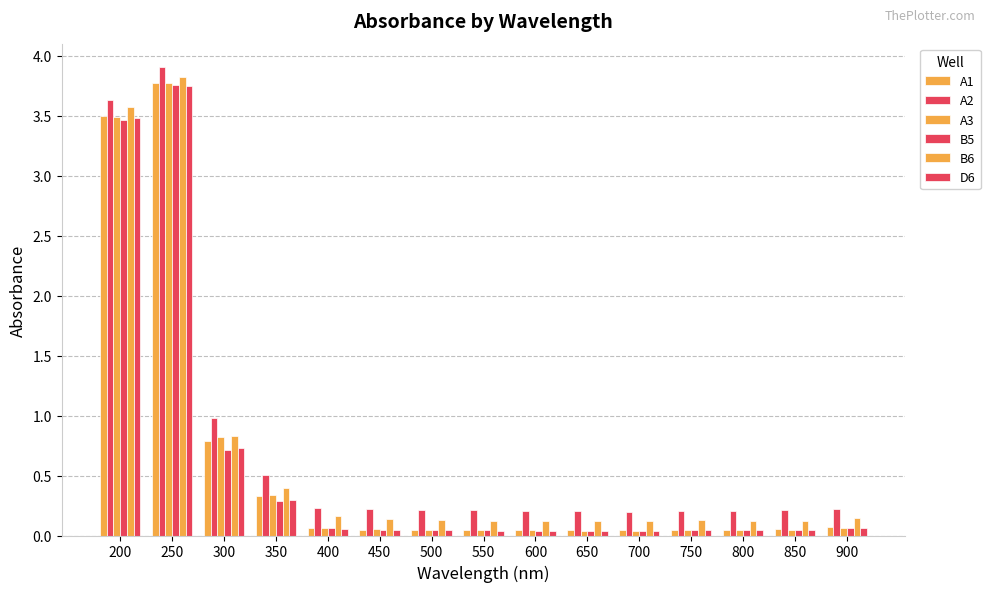

How many bars are there in each group?

6